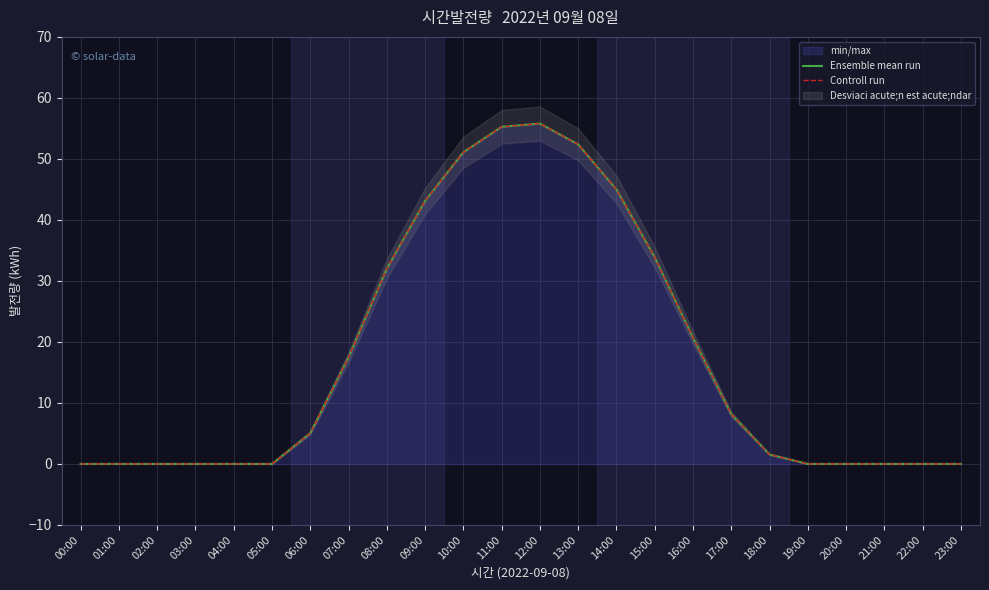

At how many categories does at least one series exceed 9?

10